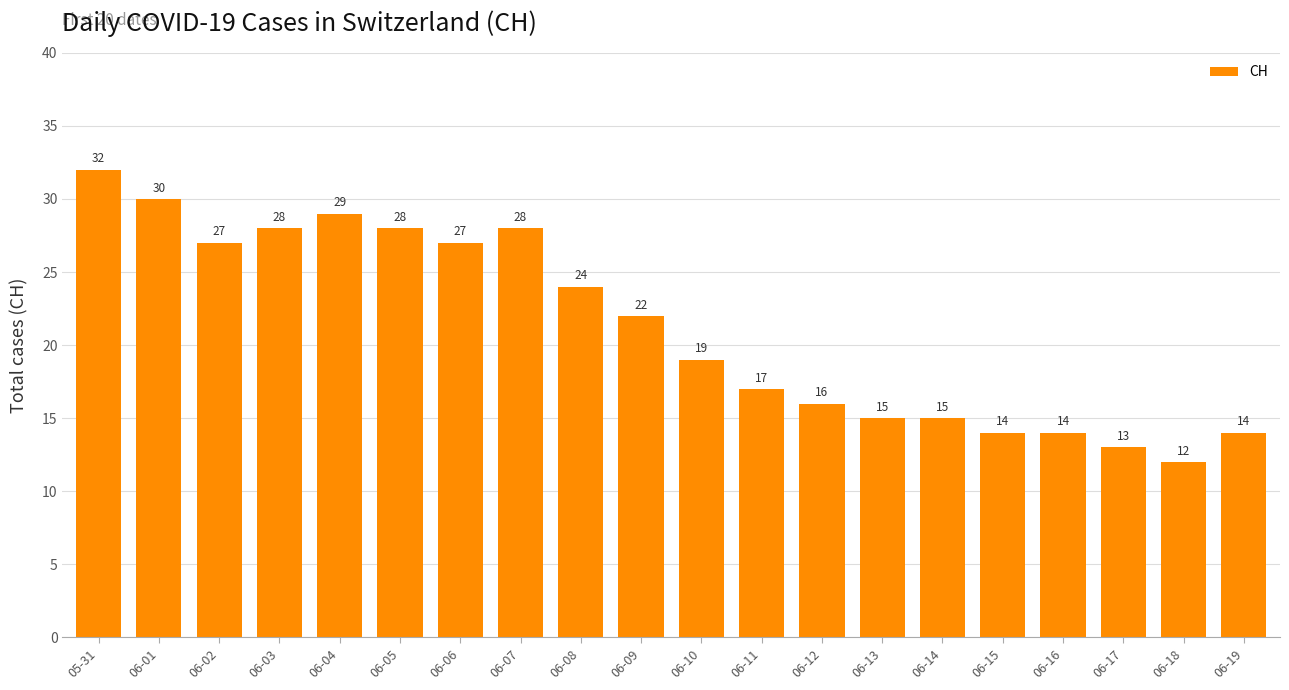

What position from the right is 06-12?

8